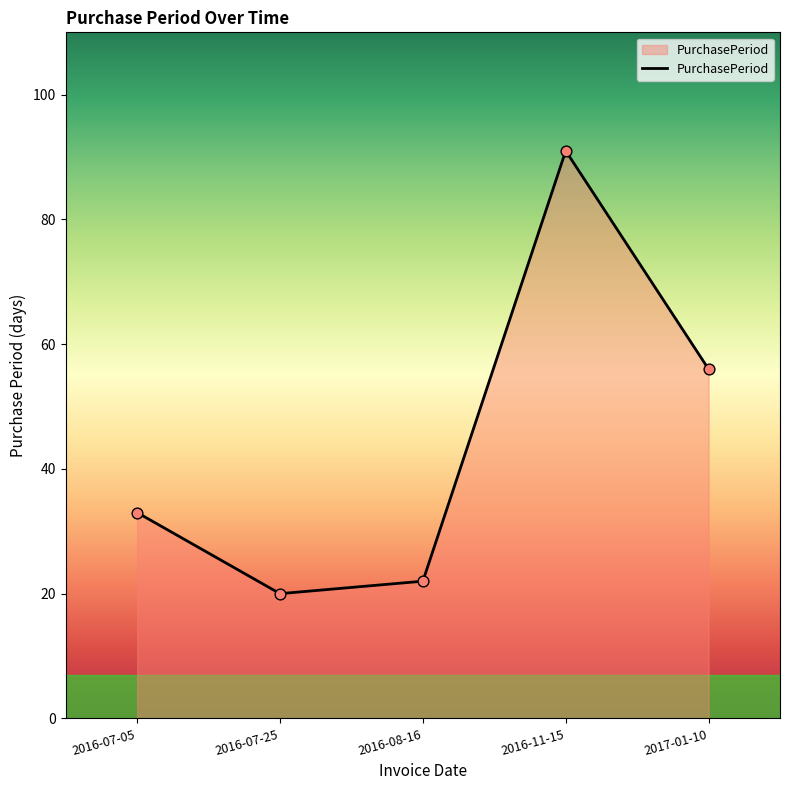

Which has a higher value, 2016-08-16 or 2016-07-25?

2016-08-16